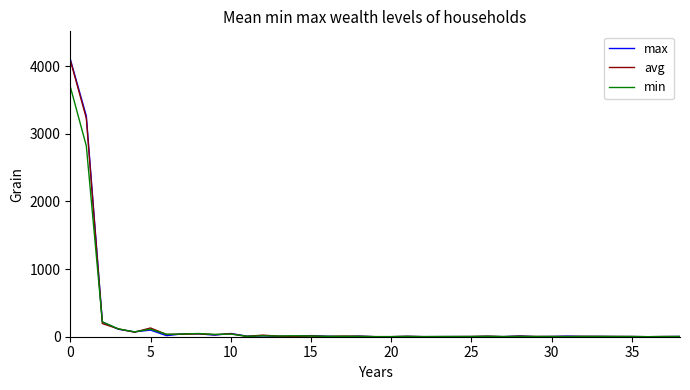

Which series has the widest spread of values?

max